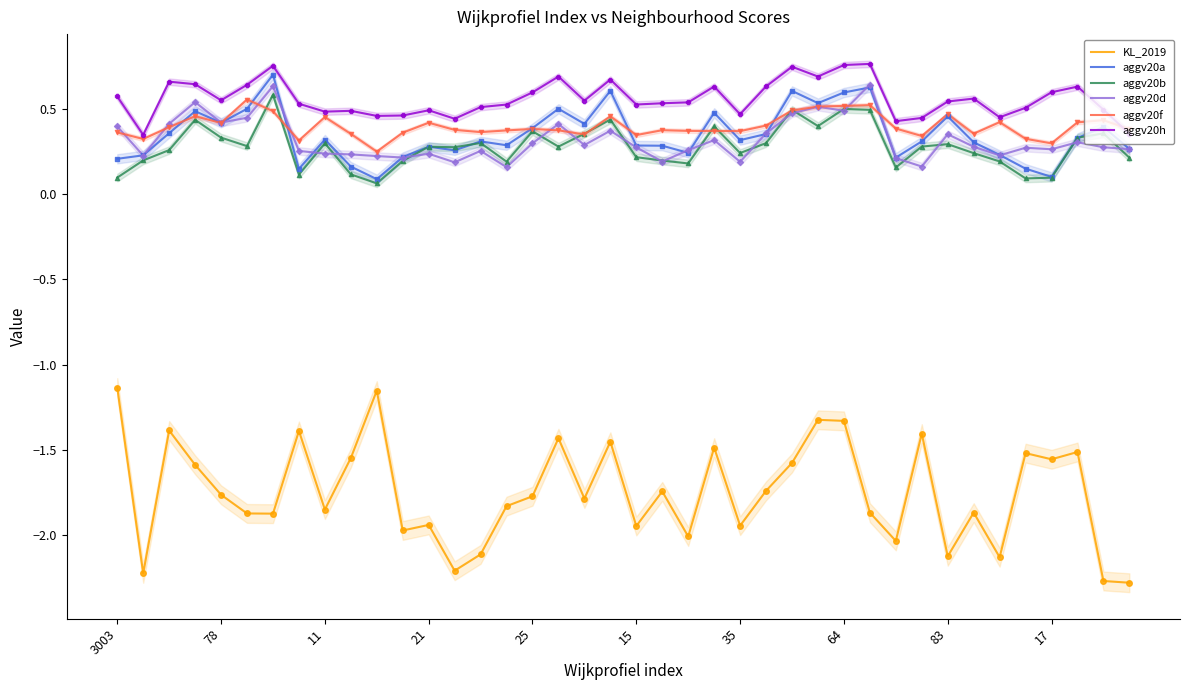

Which series reaches the maximum Y coordinate?

aggv20h